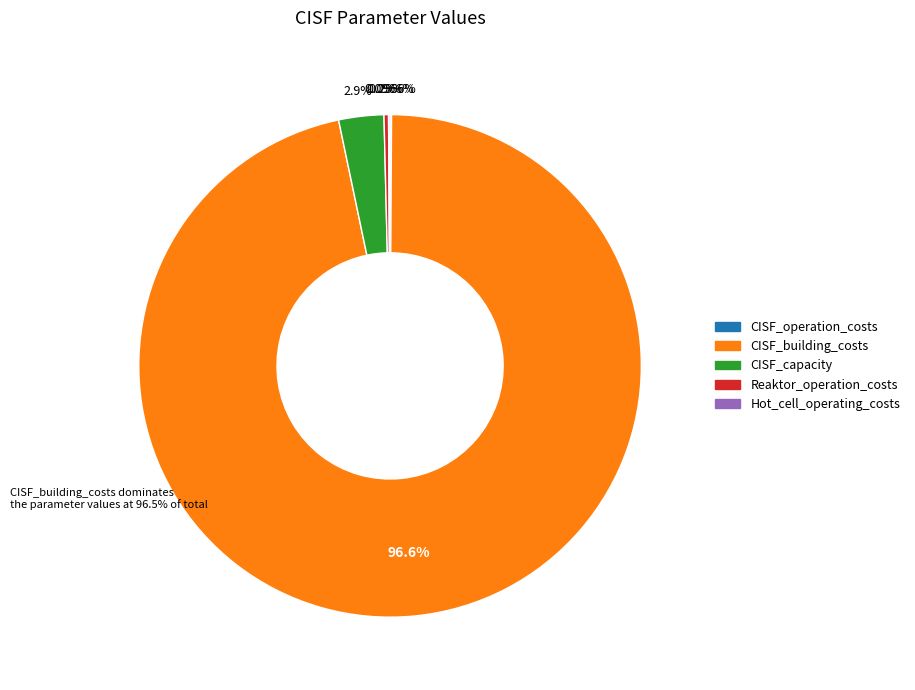

Combined, do Reaktor_operation_costs and CISF_capacity account for over 50%?

No